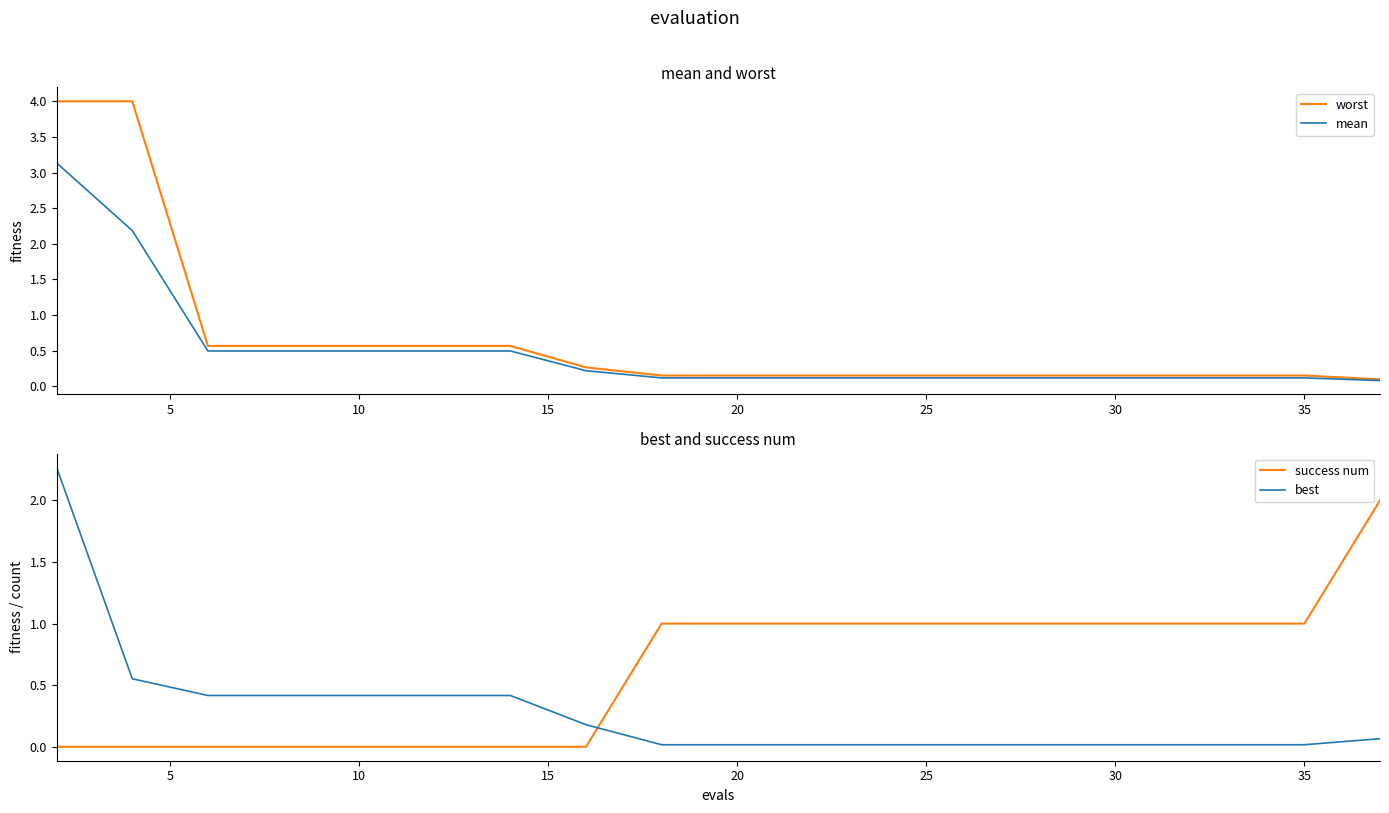

True or false: mean and success num cross at least once.

True